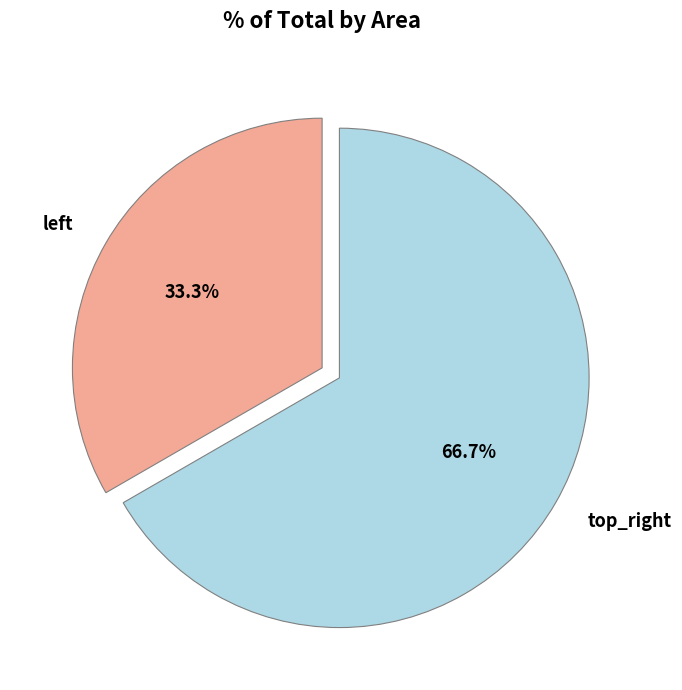

Which category has the smallest portion of the pie?

left